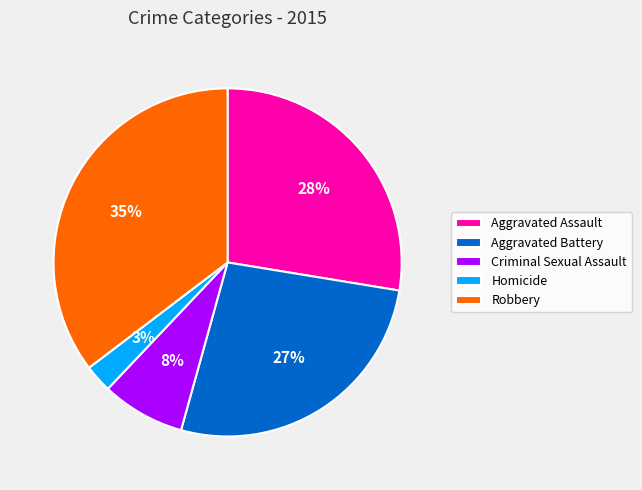

Which has a higher value, Homicide or Criminal Sexual Assault?

Criminal Sexual Assault